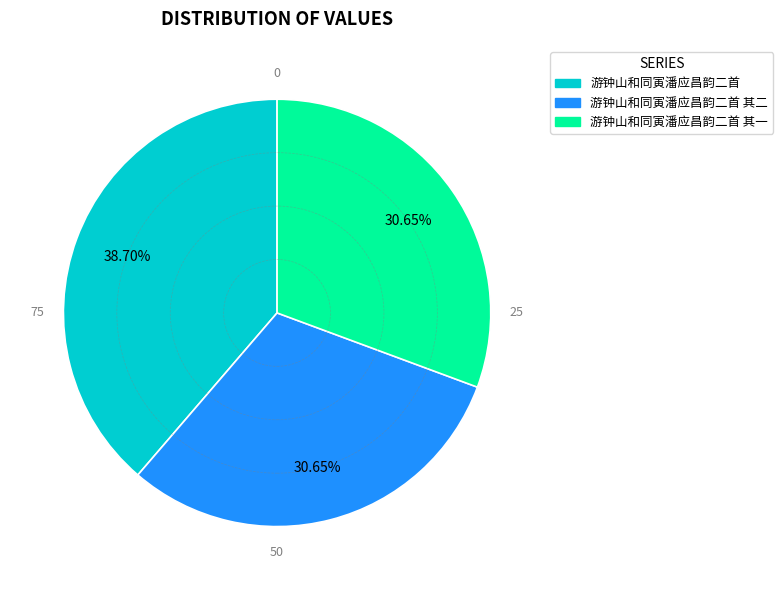

To the nearest percent, what is the difference between the largest and smallest slice percentages?

8%